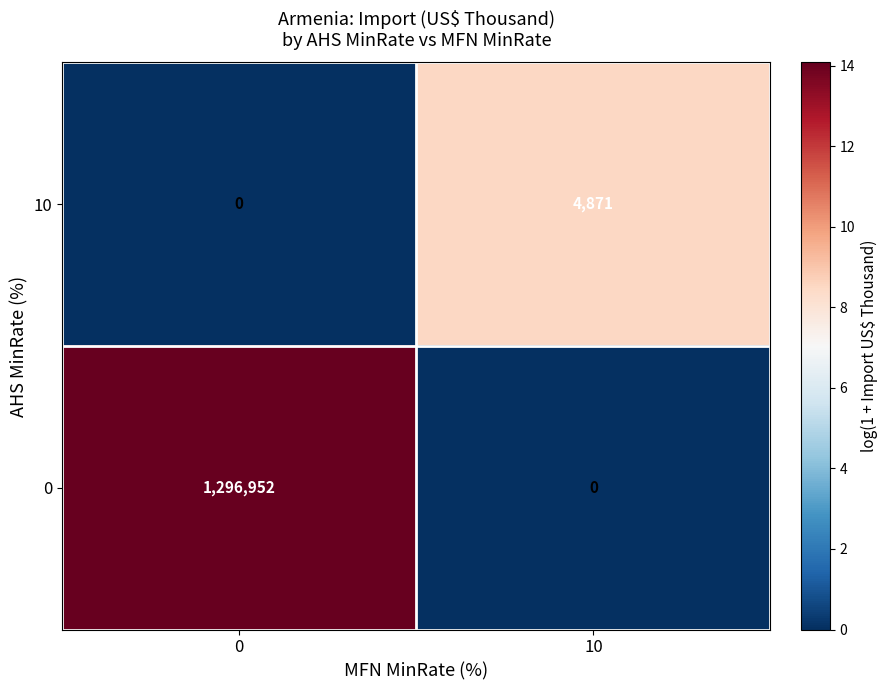

The 0 series shows 1296952 at 0. True or false?

True